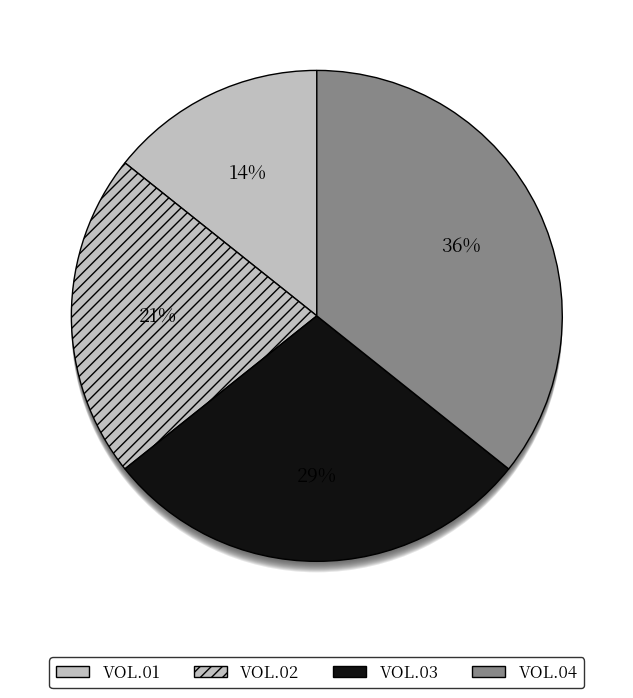

What percentage do VOL.04 and VOL.01 together represent?

50.0%